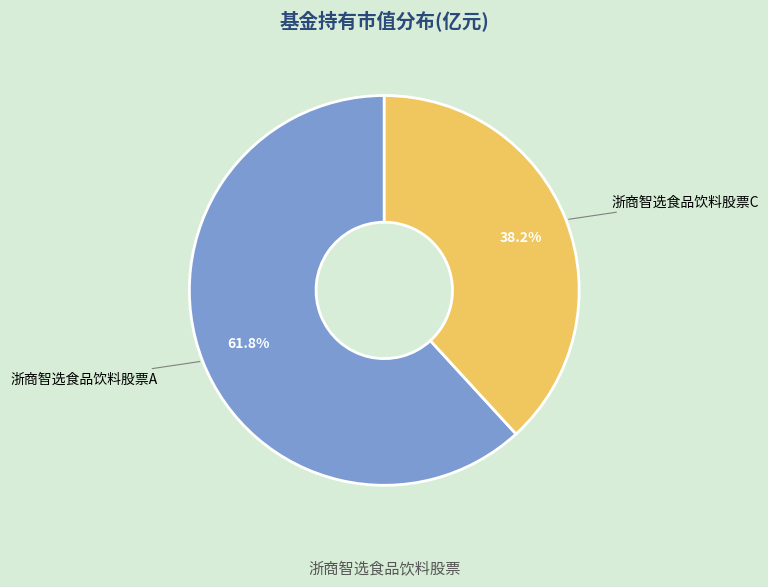

What percentage is NOT represented by 浙商智选食品饮料股票C?

61.8%